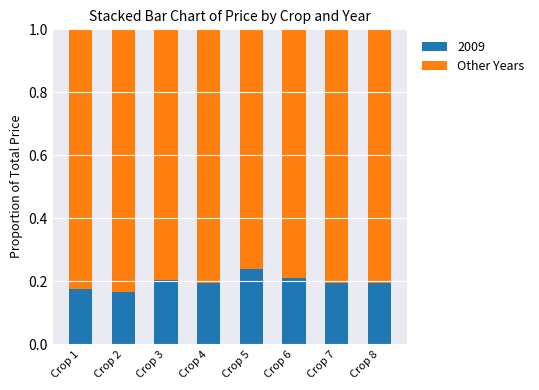

What is the total value across all series at Crop 2?

1.0